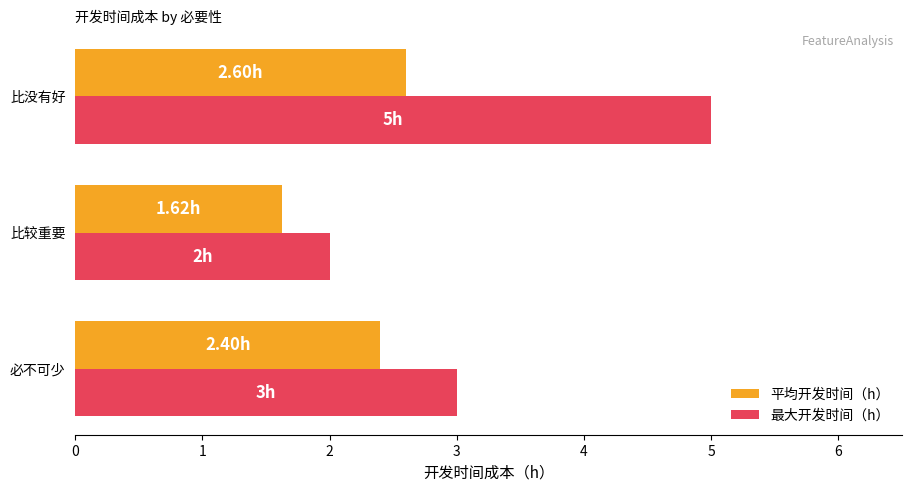

At which category is the sum across all series the highest?

比没有好